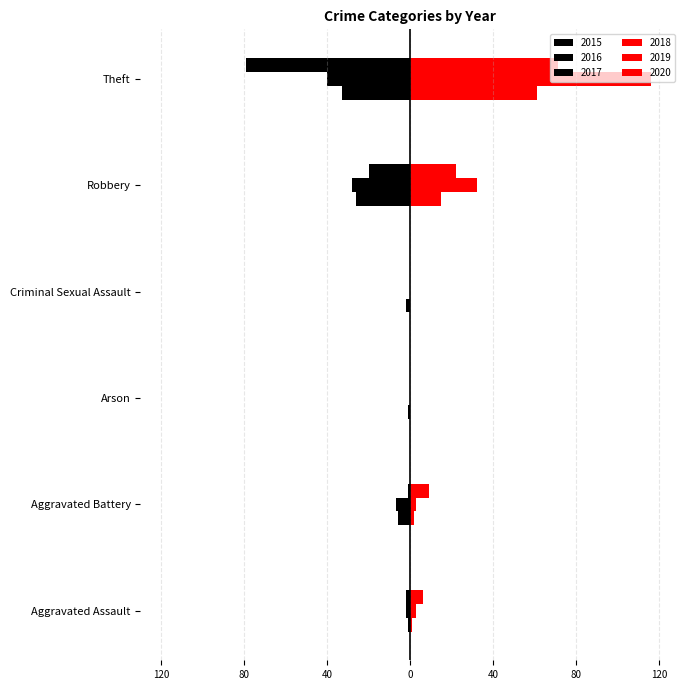

Rank the series at Aggravated Assault from highest to lowest value.

2020, 2019, 2018, 2015, 2016, 2017